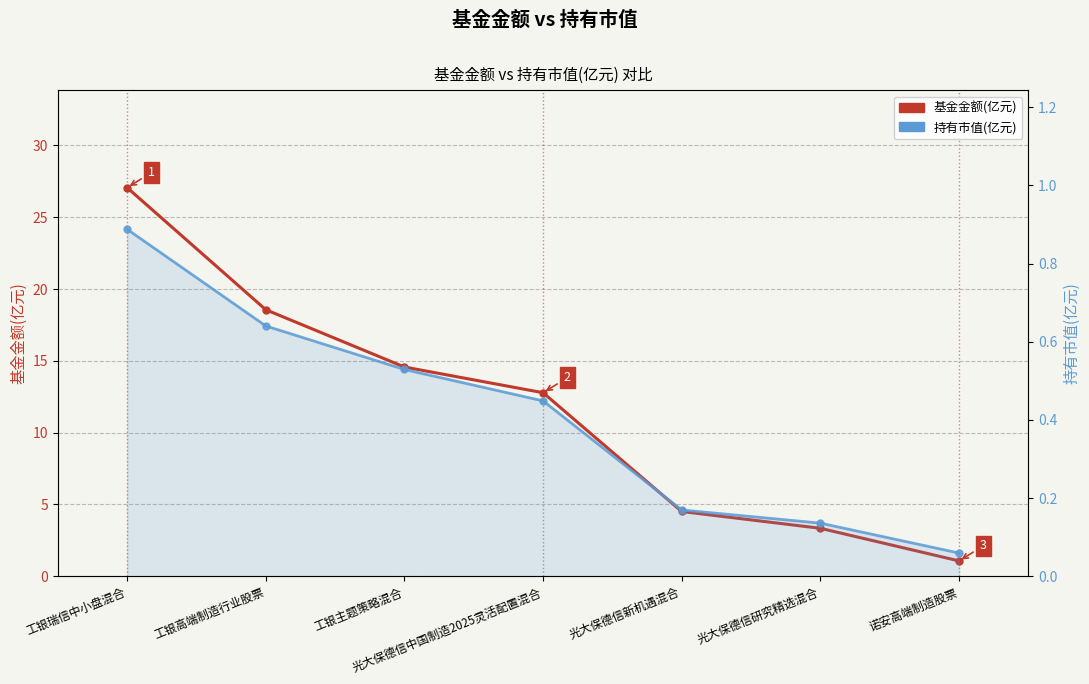

What is the minimum value shown in the chart?

0.1